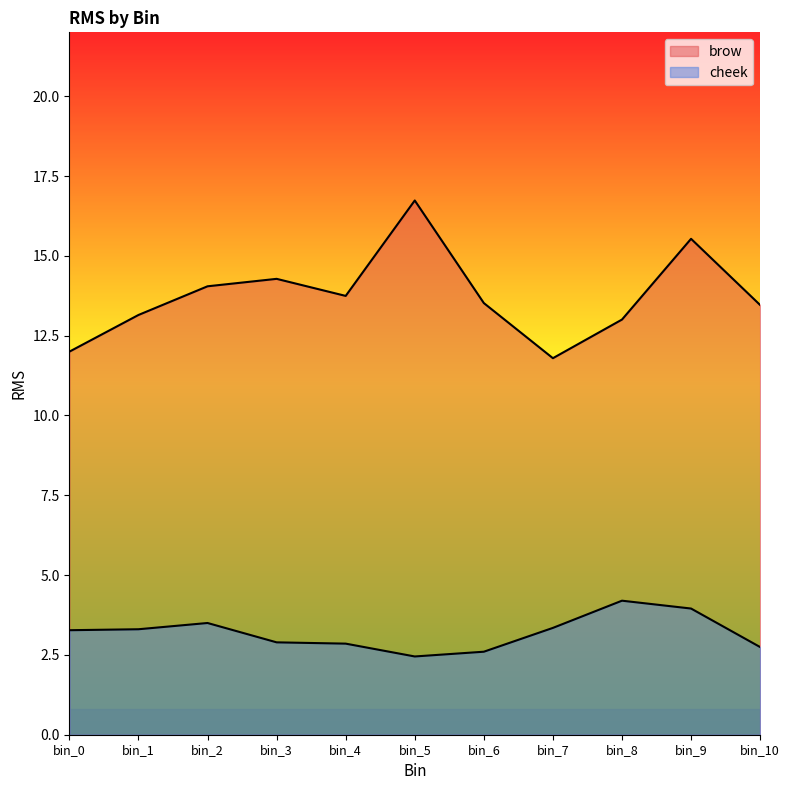

Rank the series by their average value, from highest to lowest.

brow, cheek